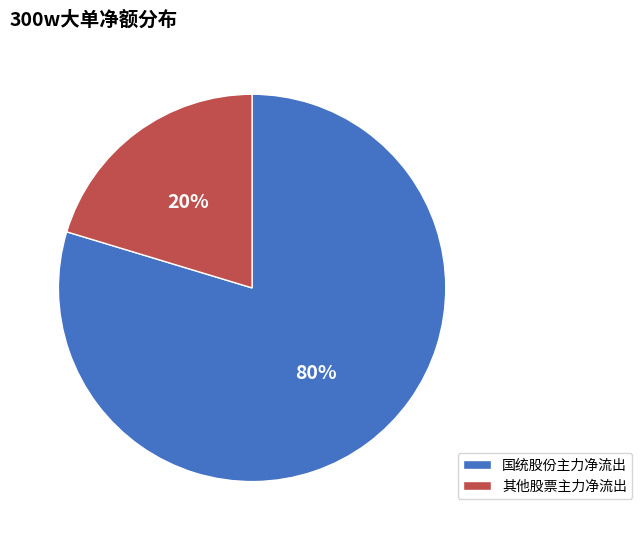

Combined, do 其他股票主力净流出 and 国统股份主力净流出 account for over 50%?

Yes